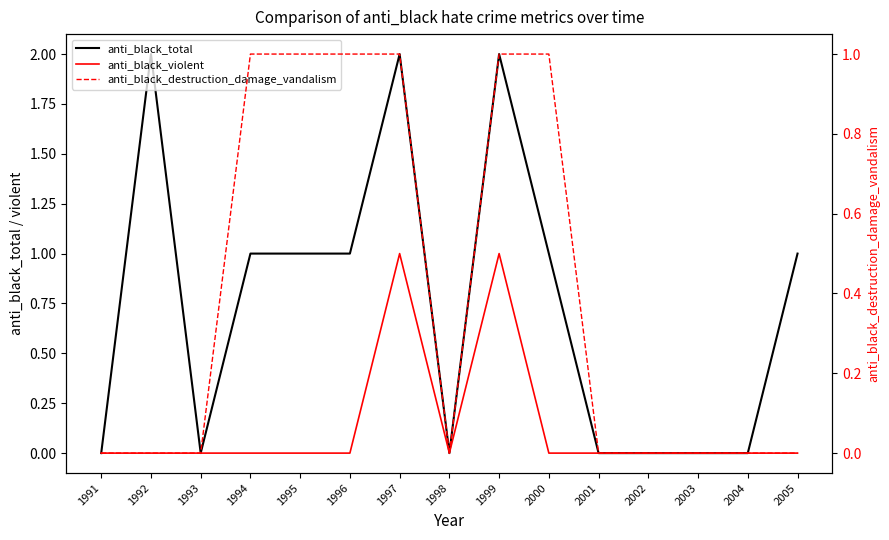

At which category does the chart reach its peak across all series?

1992